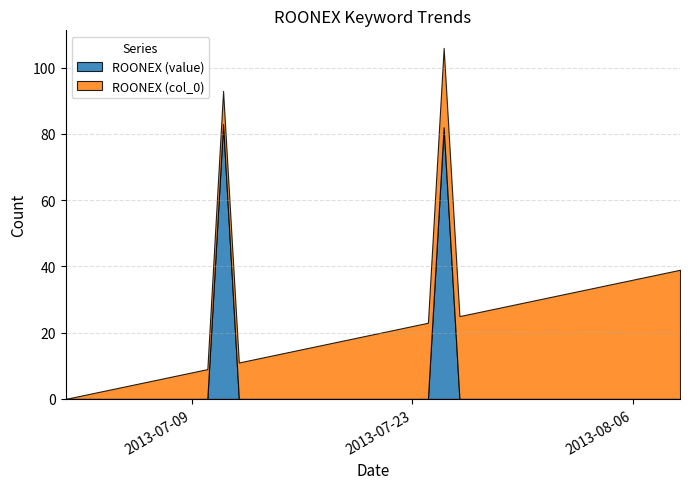

Which series has the widest spread of values?

ROONEX (value)